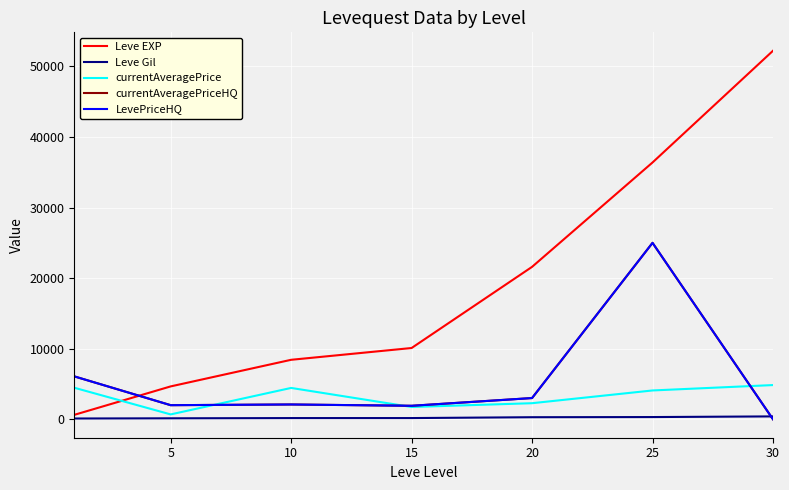

Does the chart display data point markers on the line(s)?

No